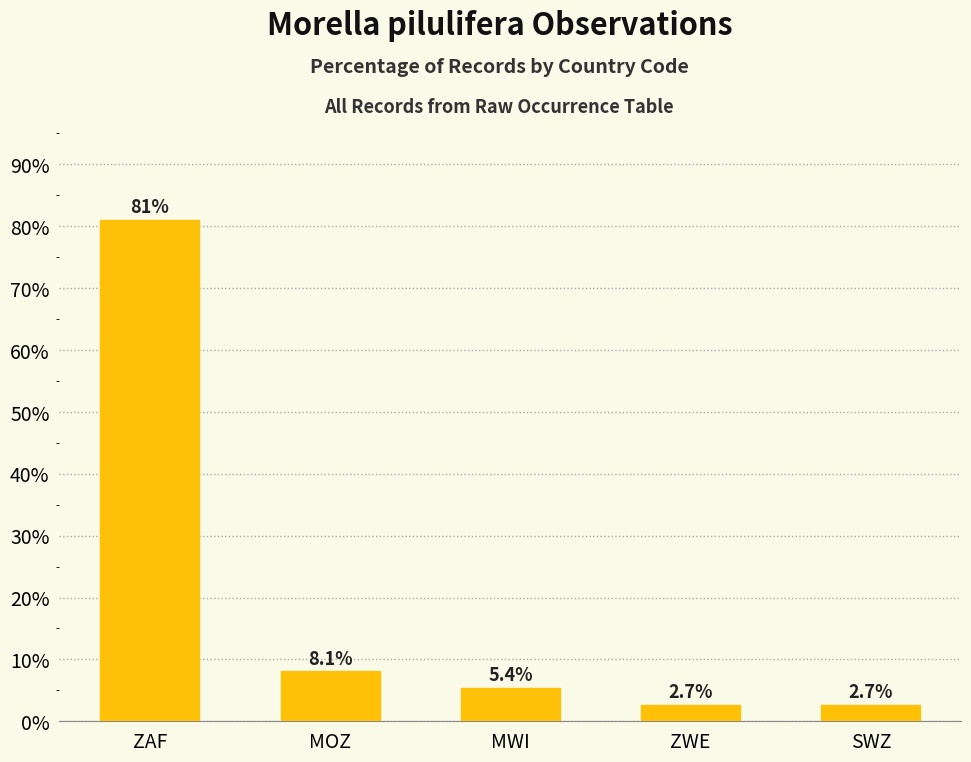

Count the number of data series in this chart.

1